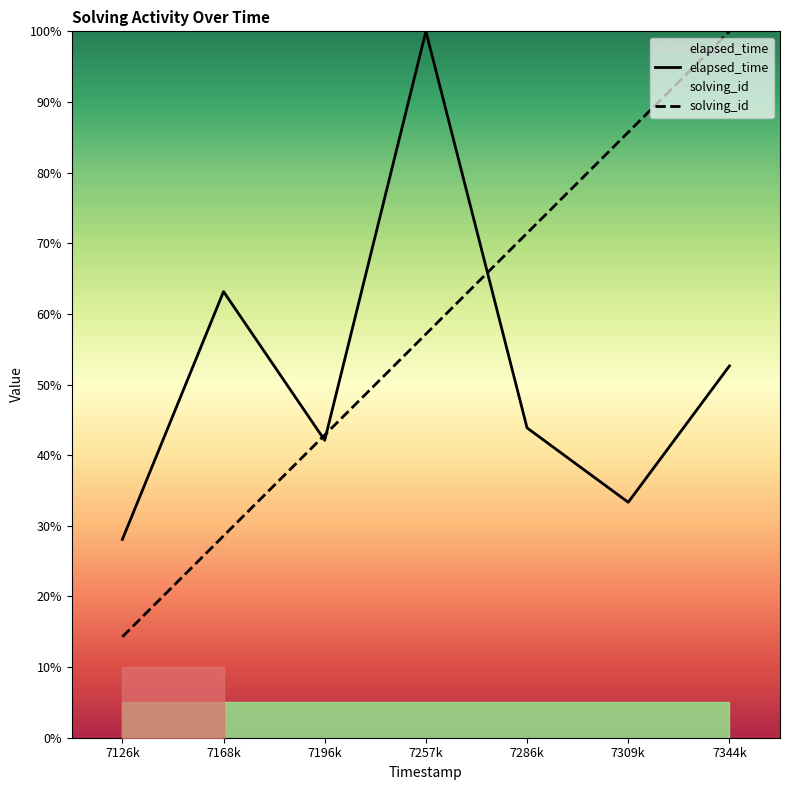

Is it true that solving_id equals 46.7 at 7309k?

False